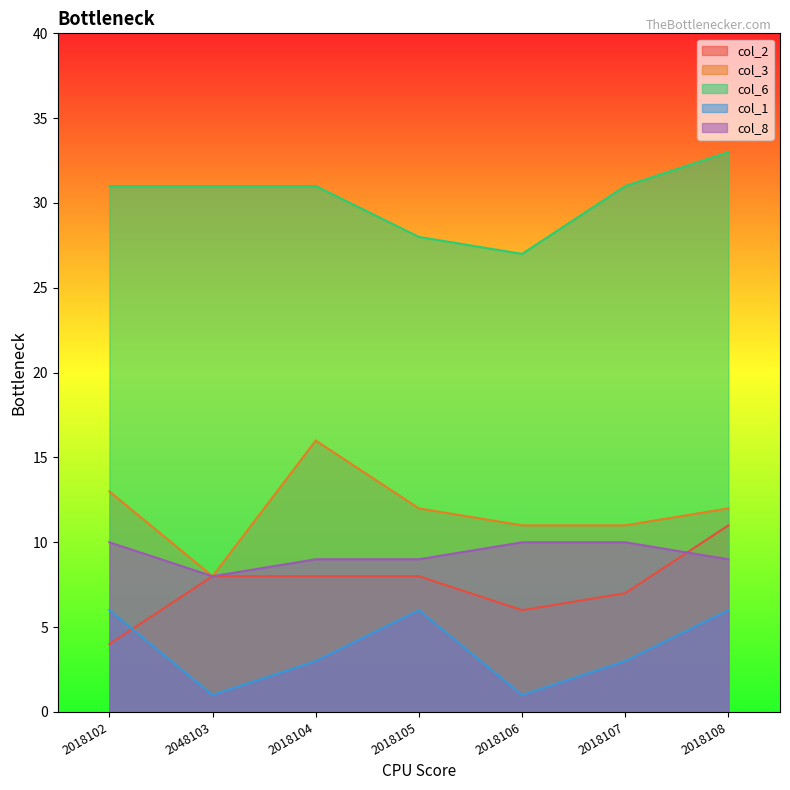

How many lines are shown in the chart?

5